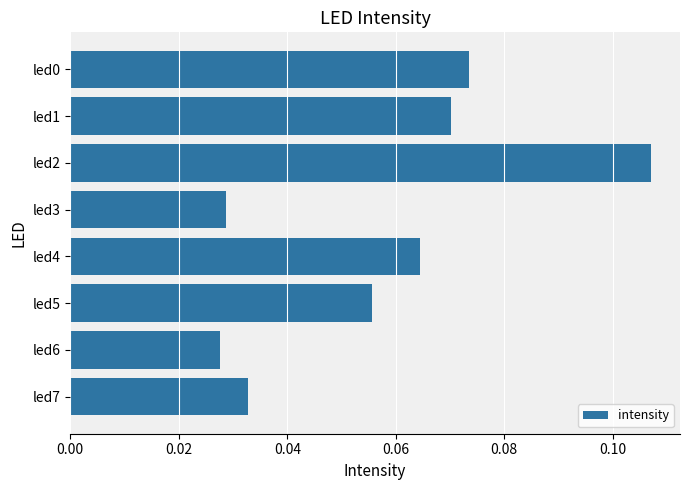

Which has a higher value, led7 or led3?

led7